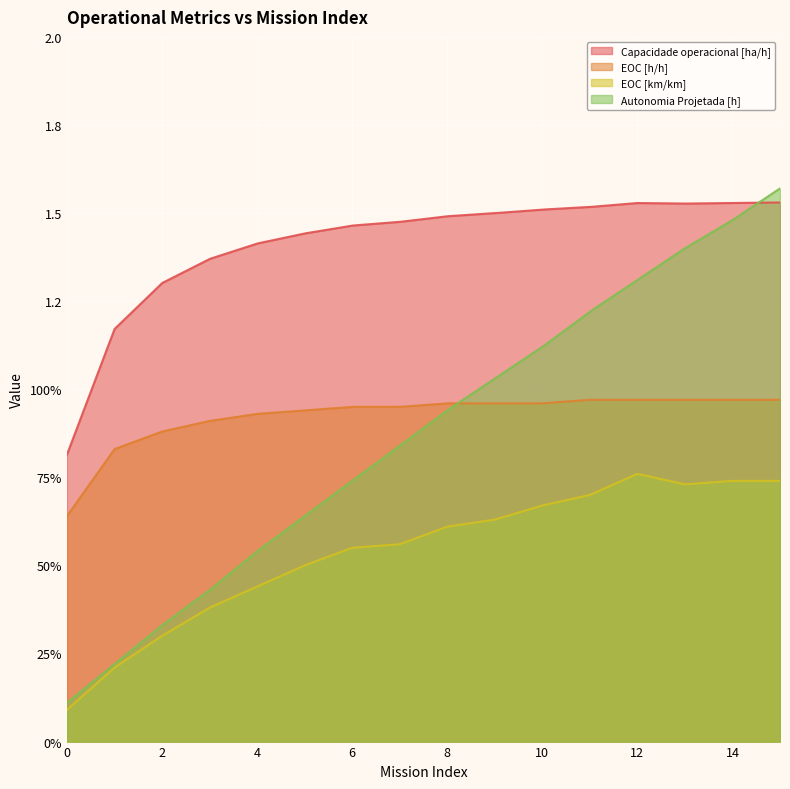

At which label does EOC [h/h] reach its peak?

11